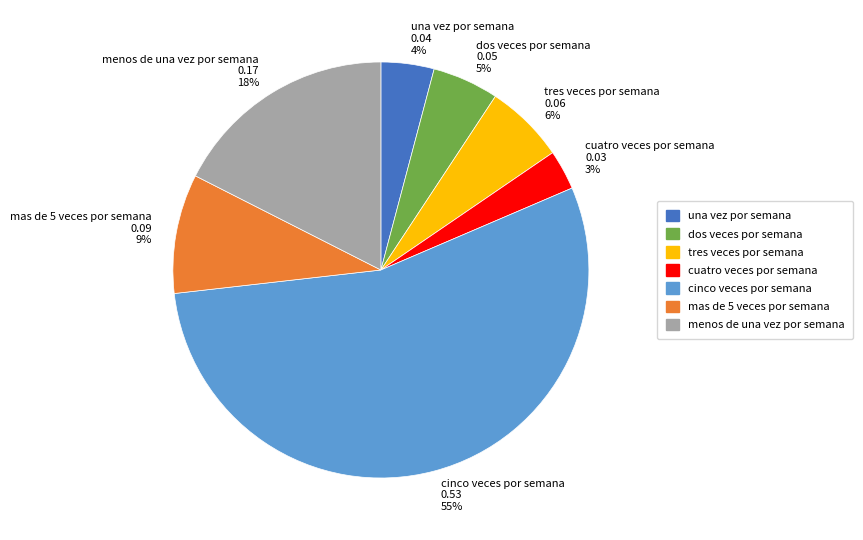

What is the majority slice?

cinco veces por semana